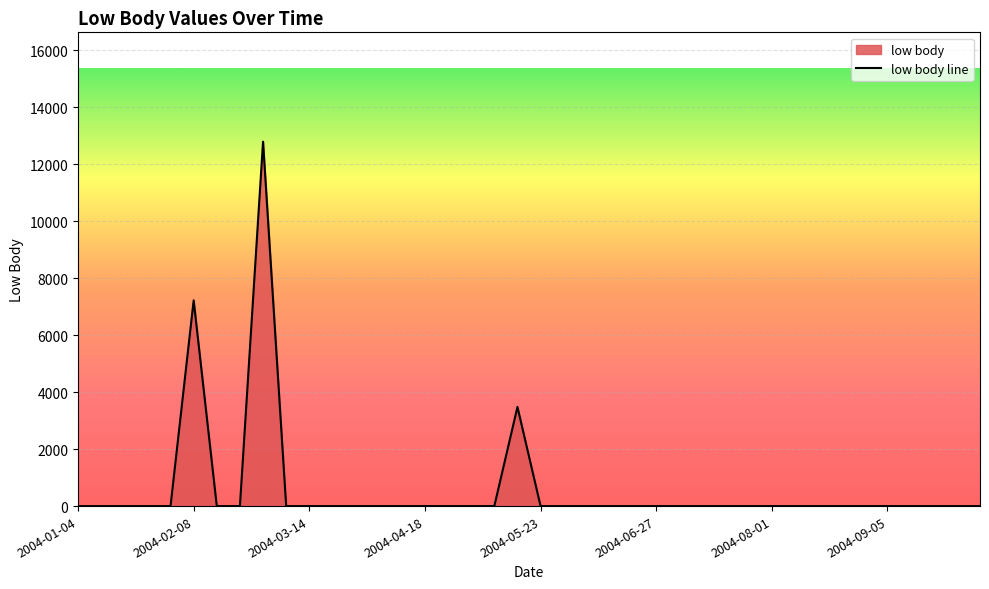

The value at 2004-05-23 is 0.0. True or false?

True